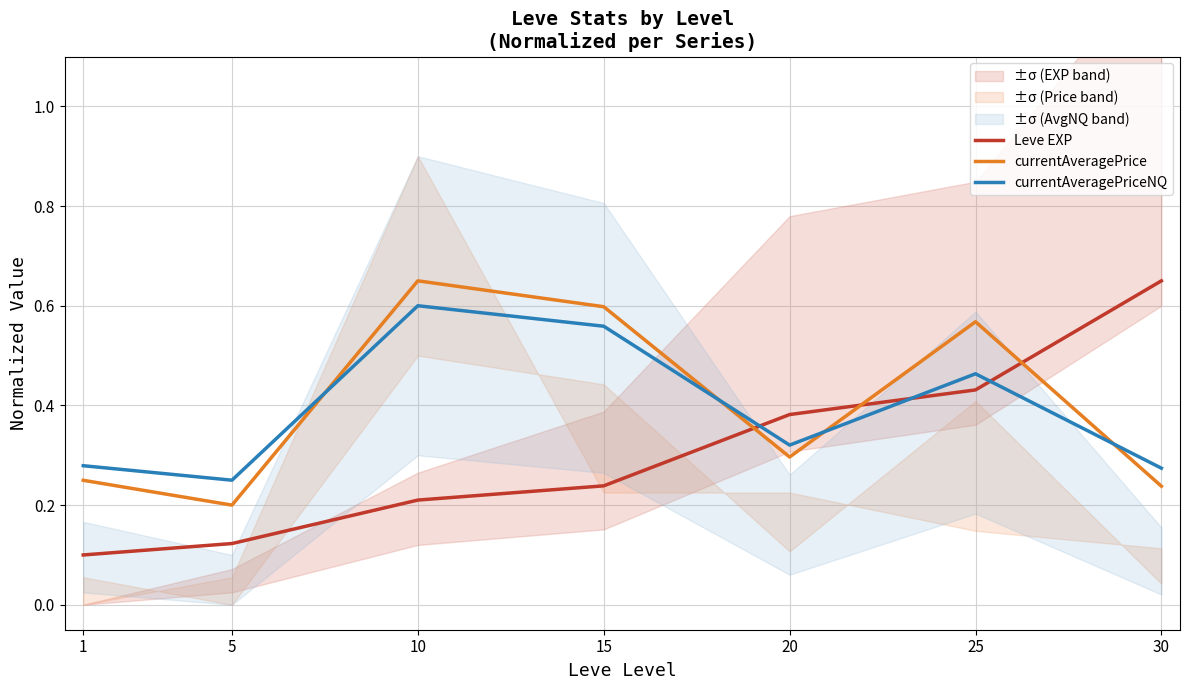

What is the sum of the currentAveragePriceNQ values at 30 and 1?

0.6